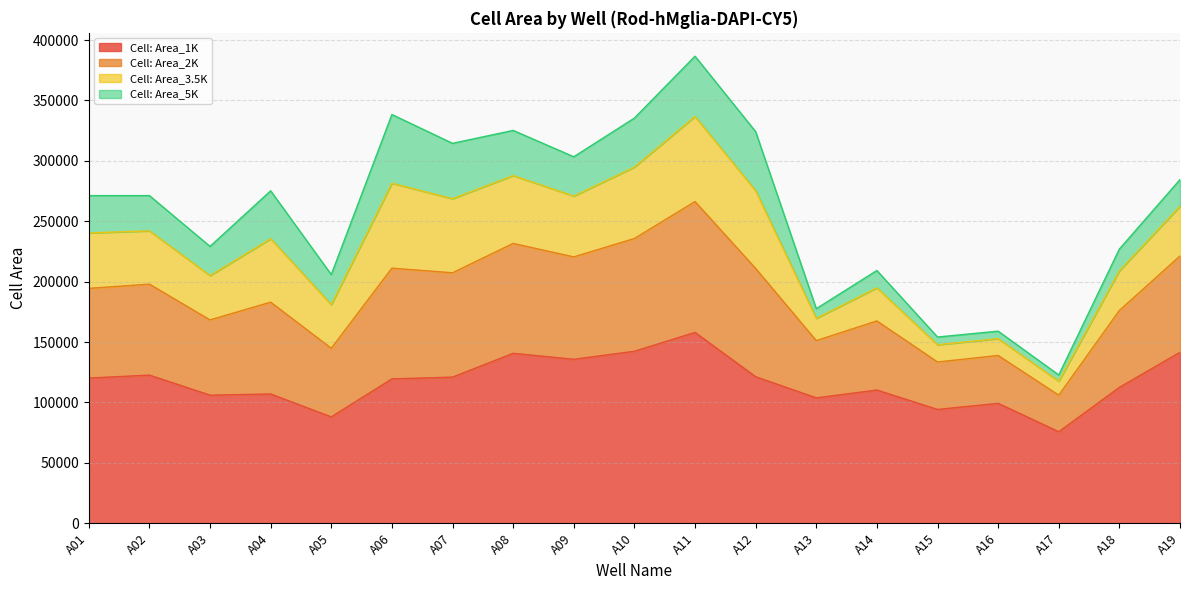

The value of Cell: Area_1K at A11 is 157985.8. True or false?

True